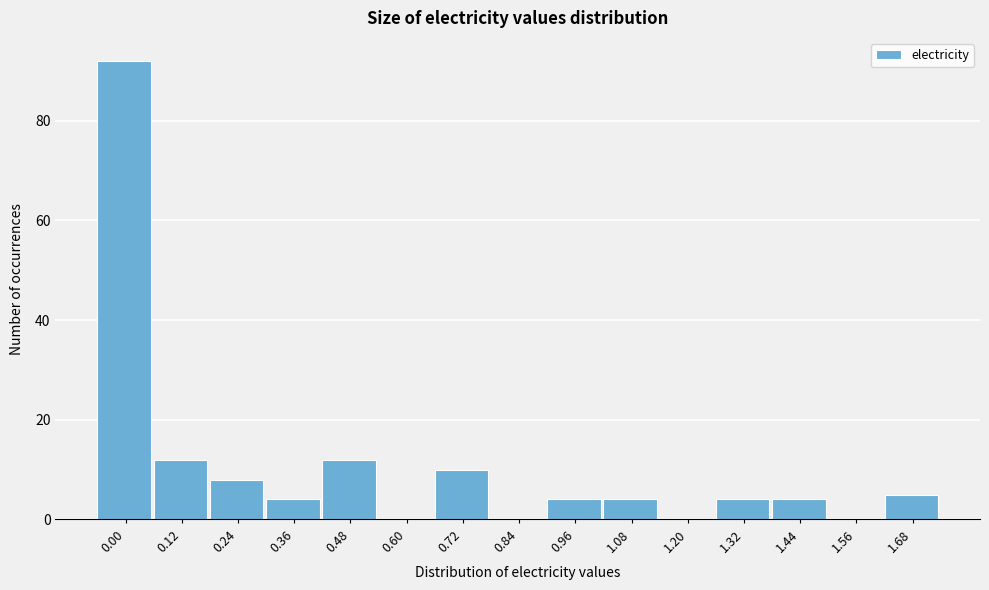

Reading left to right, list all the values displayed in this chart.

0.00=92	0.12=12	0.24=8	0.36=4	0.48=12	0.60=0	0.72=10	0.84=0	0.96=4	1.08=4	1.20=0	1.32=4	1.44=4	1.56=0	1.68=5